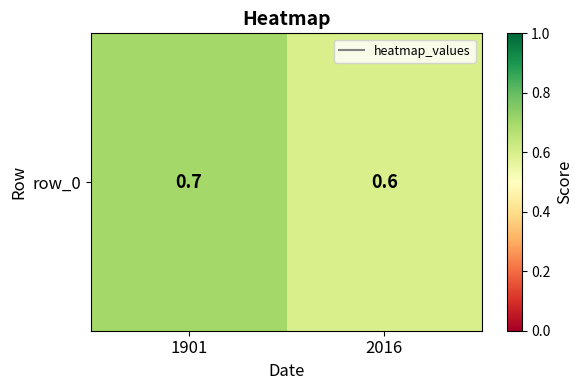

Which has a higher value, 2016 or 1901?

1901